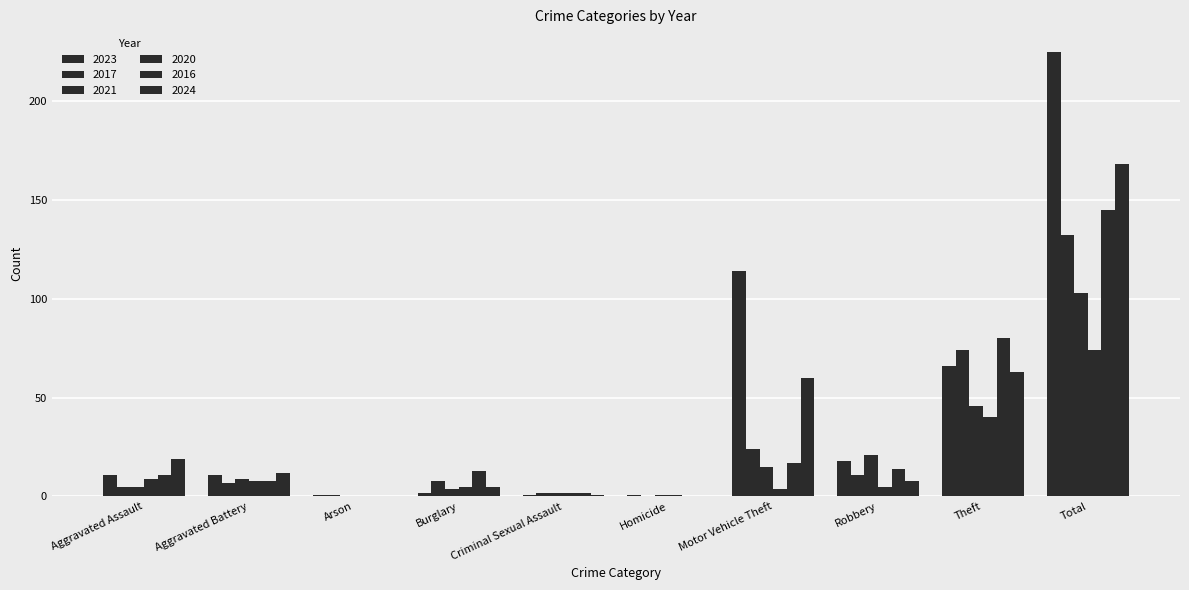

Where does the 2021 series first go above 9?

Motor Vehicle Theft